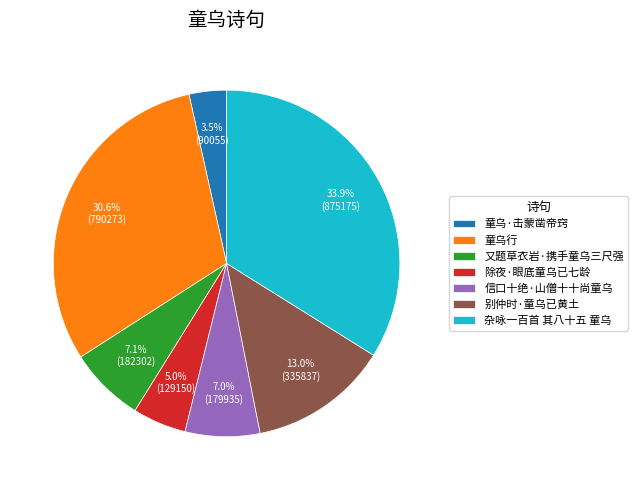

Is there a majority slice in this chart?

No